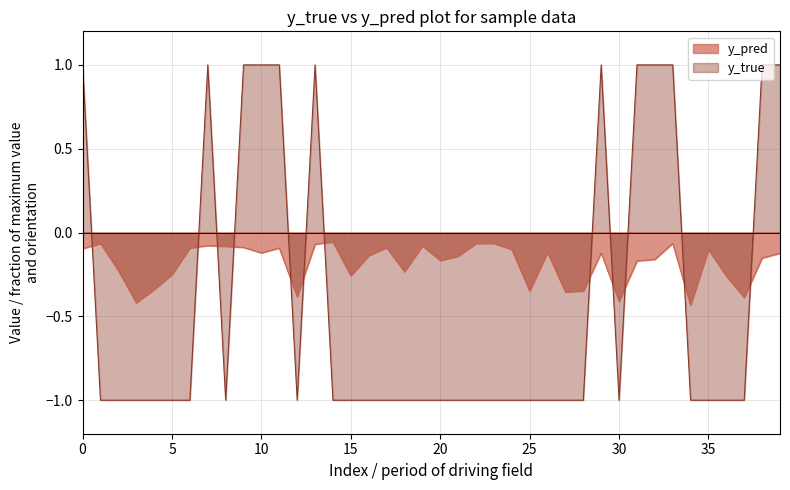

What are all the series names shown in the legend?

y_pred, y_true